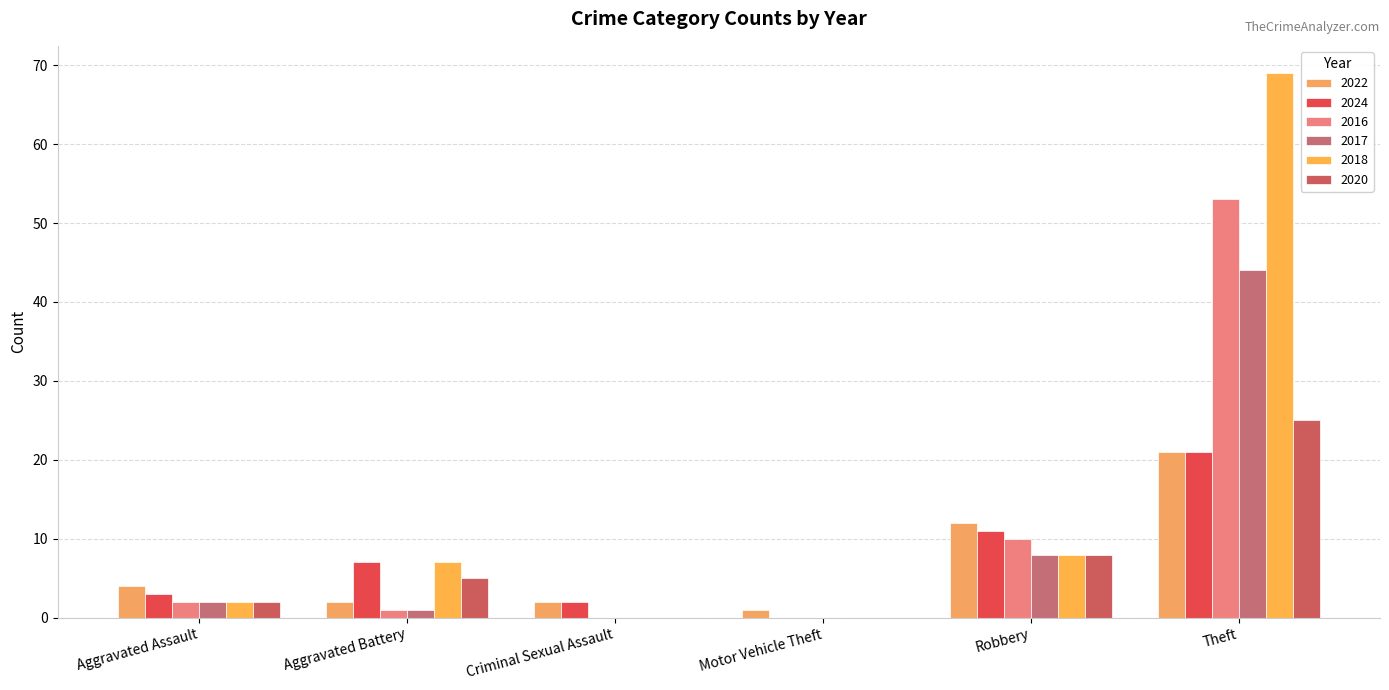

Reading left to right, extract all data points from this chart.

2022: 4	2	2	1	12	21
2024: 3	7	2	0	11	21
2016: 2	1	0	0	10	53
2017: 2	1	0	0	8	44
2018: 2	7	0	0	8	69
2020: 2	5	0	0	8	25